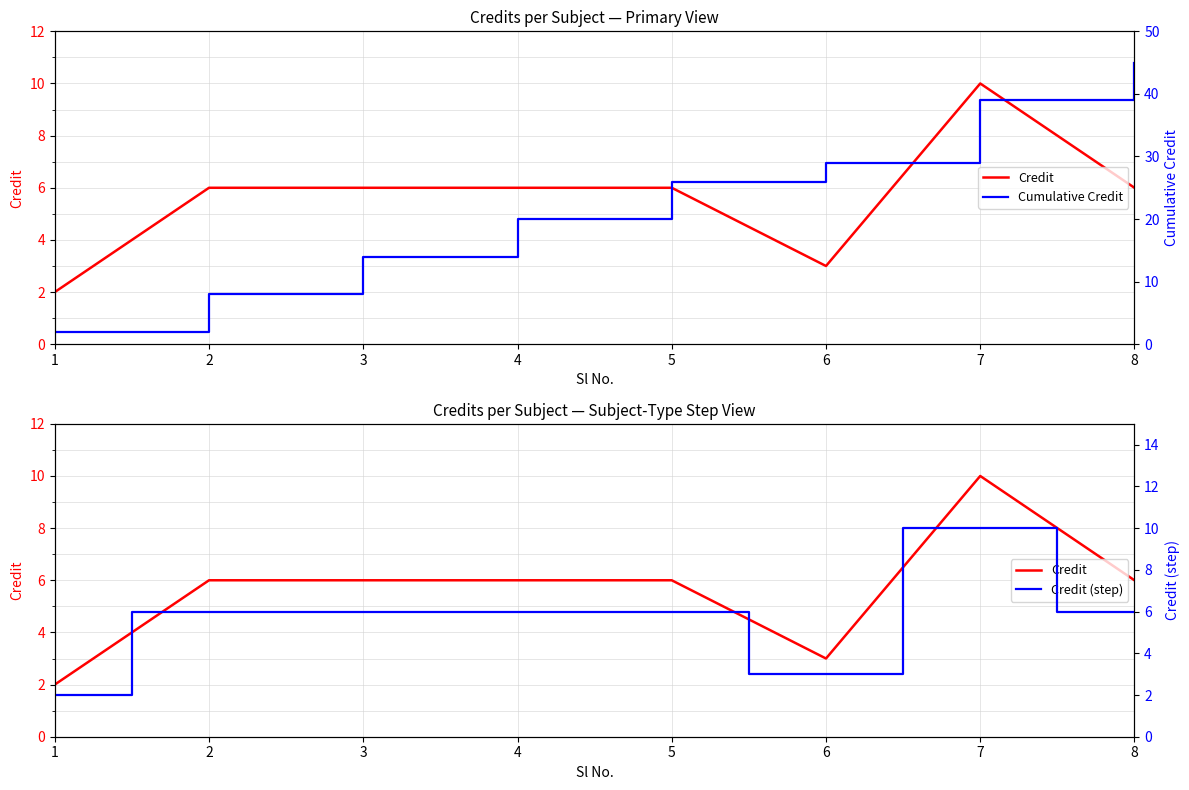

Does the chart have visible grid lines?

Yes